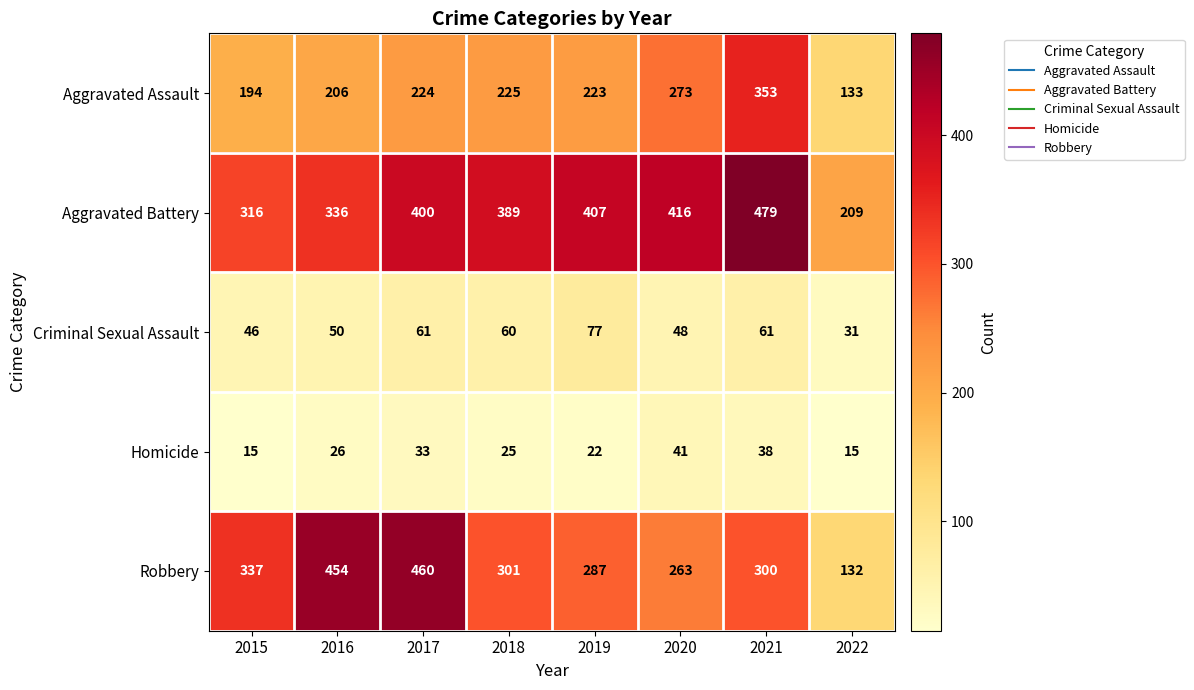

What is the difference between the maximum and second lowest values in the Criminal Sexual Assault series?

31